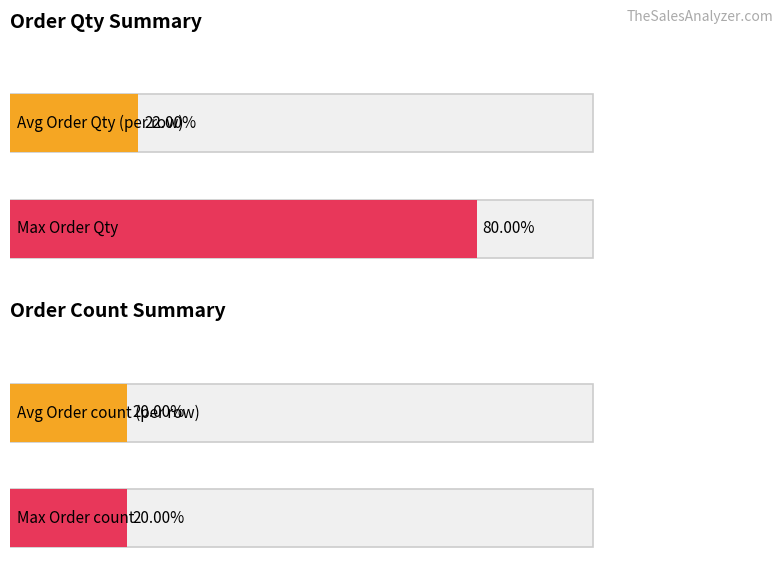

What is the minimum value for Order Qty?

1